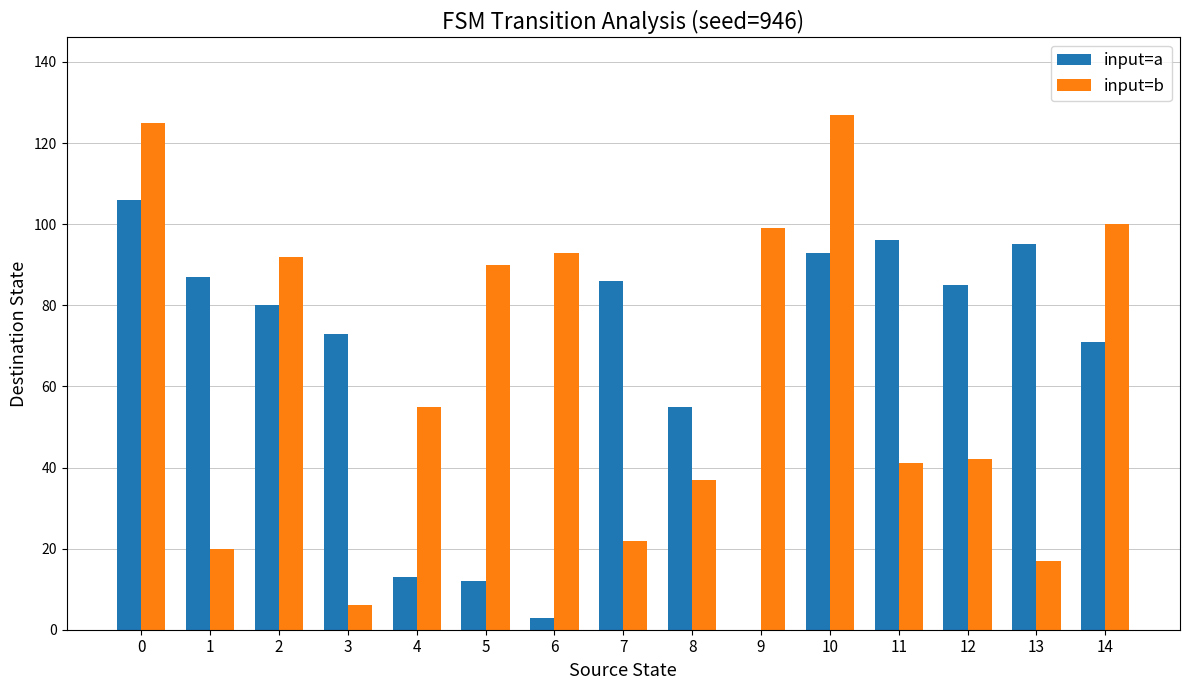

Reading right to left, extract all data points from this chart.

input=a: 71	95	85	96	93	0	55	86	3	12	13	73	80	87	106
input=b: 100	17	42	41	127	99	37	22	93	90	55	6	92	20	125